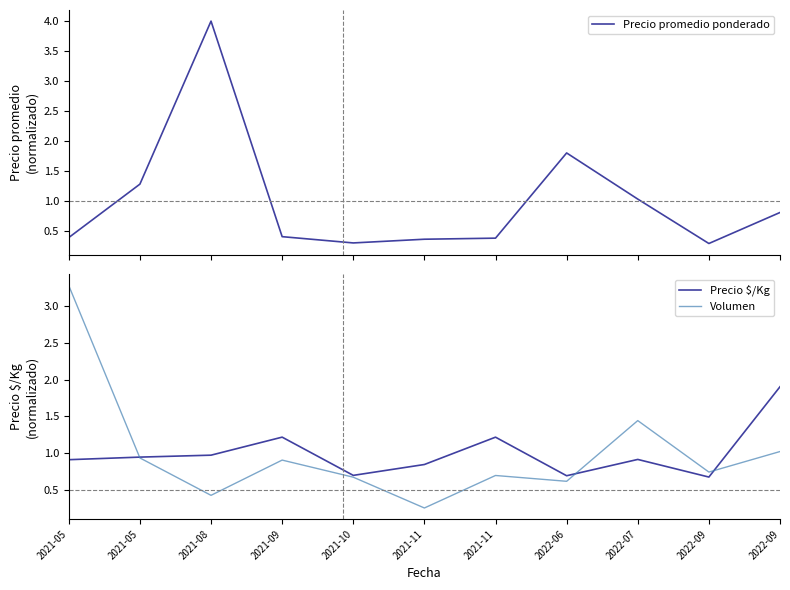

What are all the series names shown in the legend?

Precio promedio ponderado, Precio $/Kg, Volumen